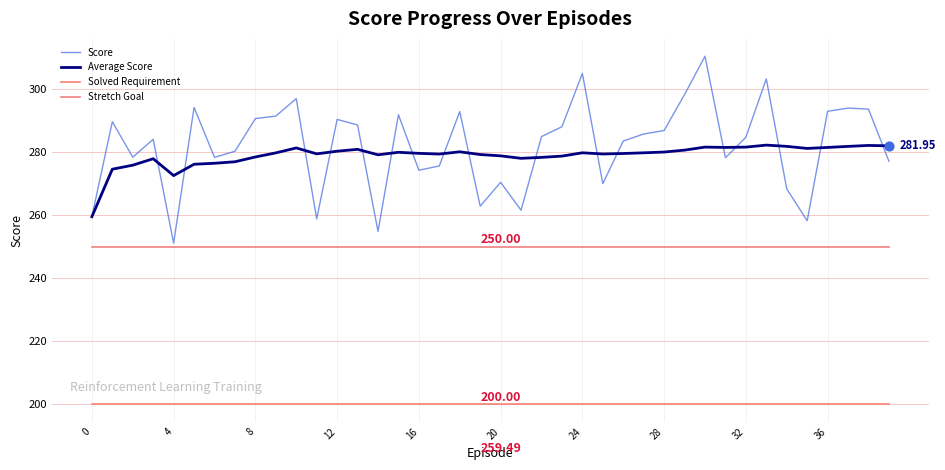

Which series has the largest total across all categories?

Score